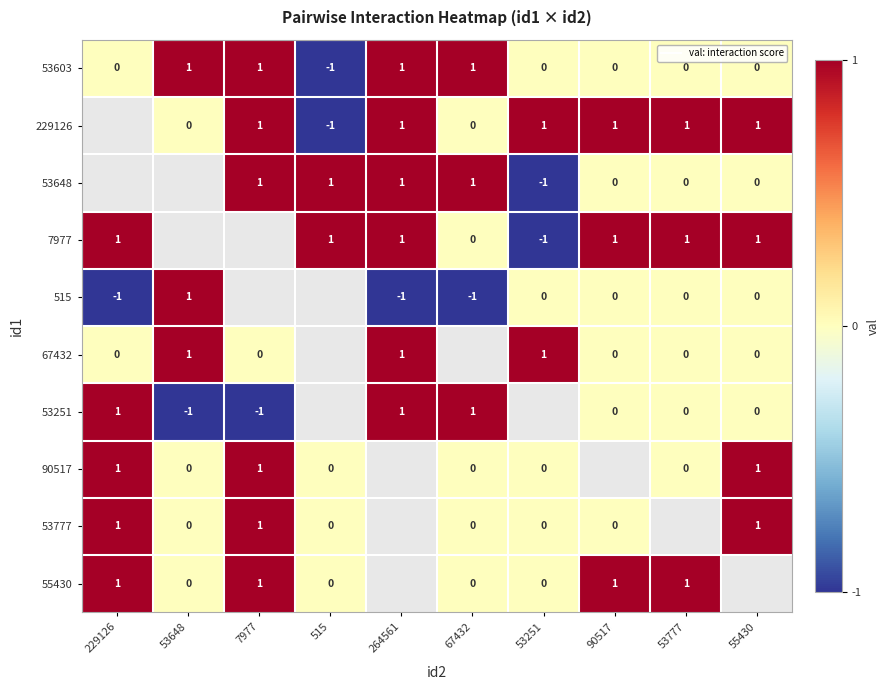

Rank the series by their maximum value, from highest to lowest.

53603, 229126, 53648, 7977, 515, 67432, 53251, 90517, 53777, 55430